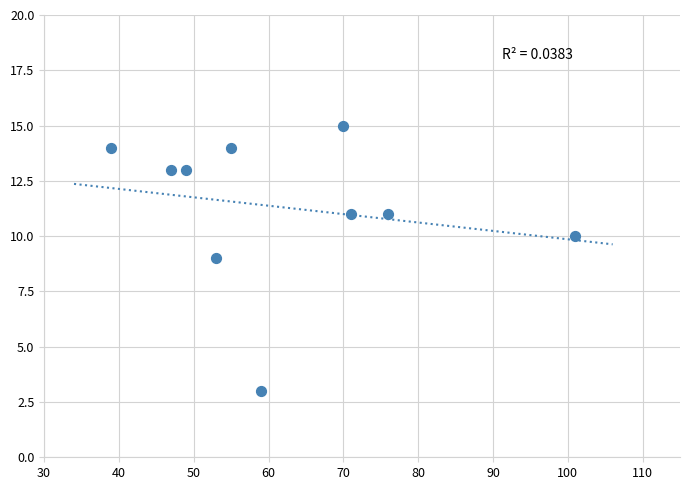

What is the average Y value?

11